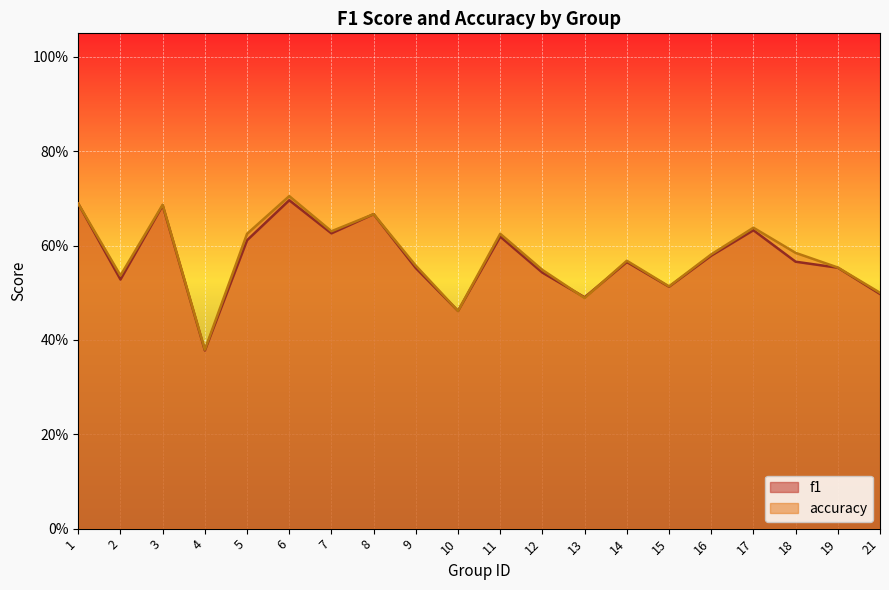

What is the approximate value of f1 at 13?

0.5